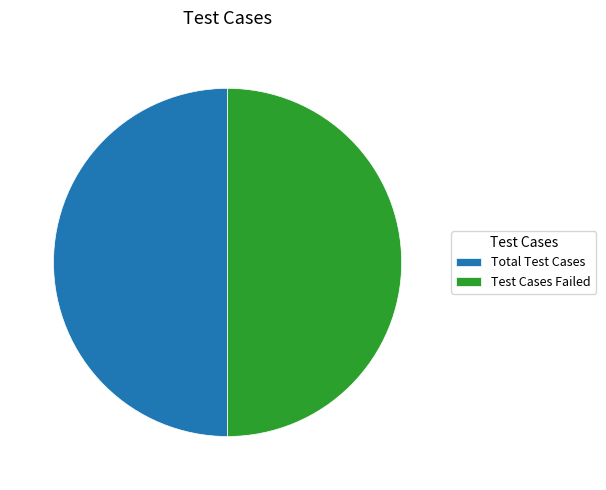

Combined, do Total Test Cases and Test Cases Failed account for over 50%?

Yes